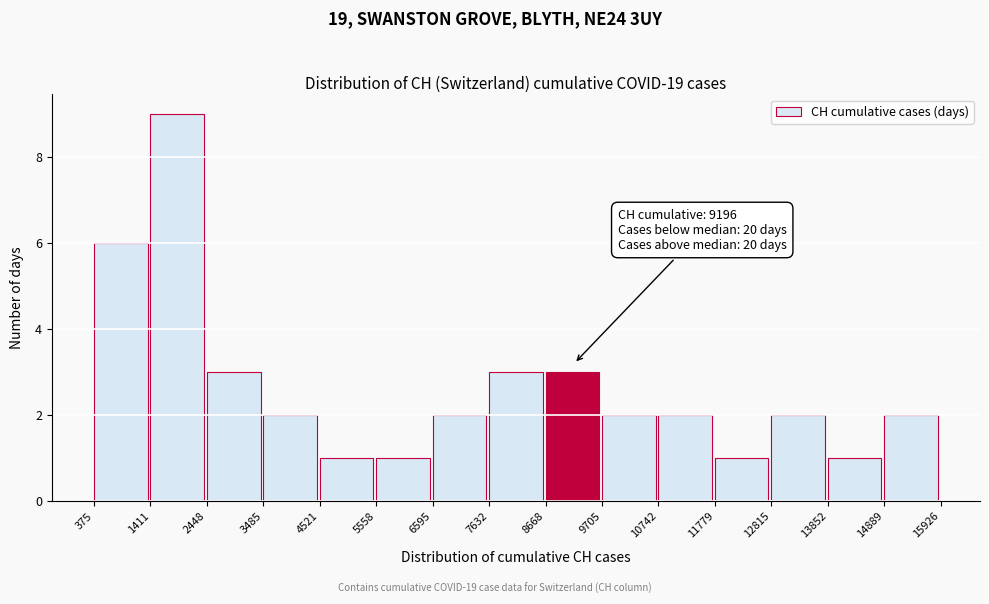

Which range on the x-axis has the tallest bar?

1411 to 2448